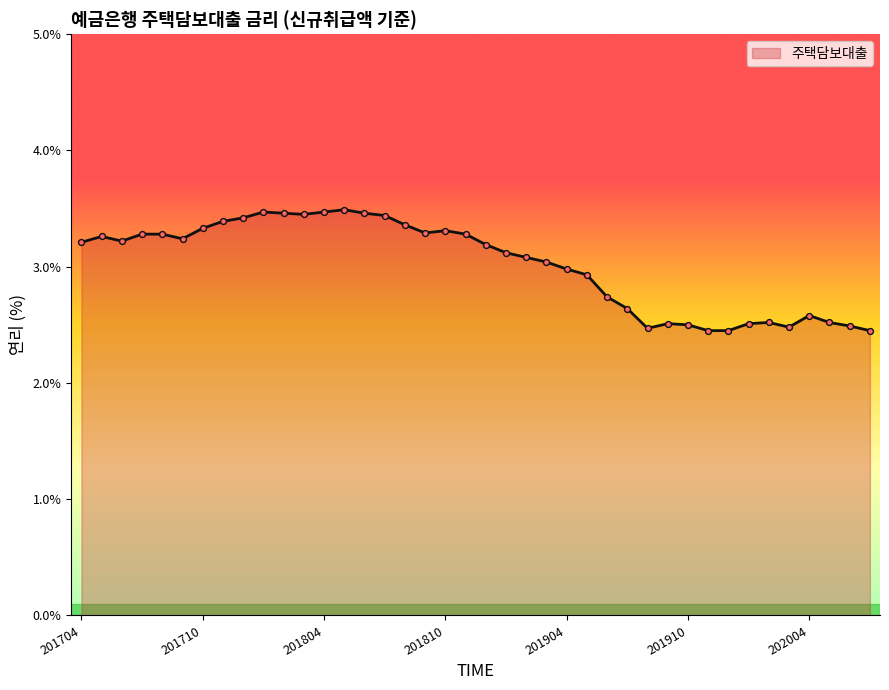

What is the difference between the maximum and minimum values?

1.0